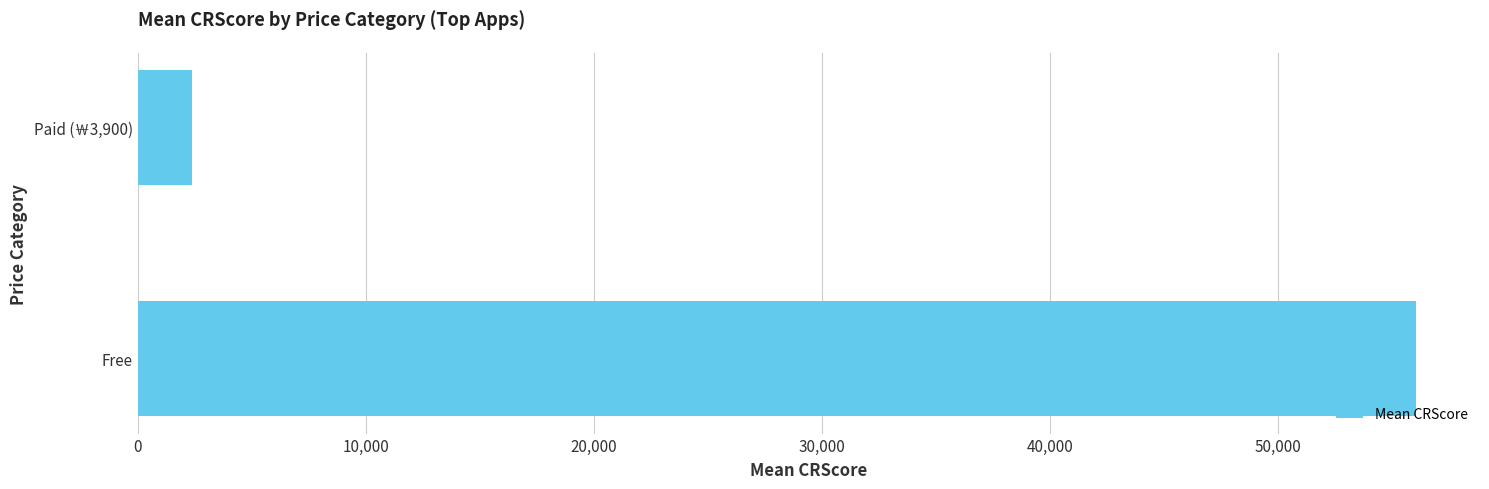

True or false: the data shows 99426.4 at Free.

False